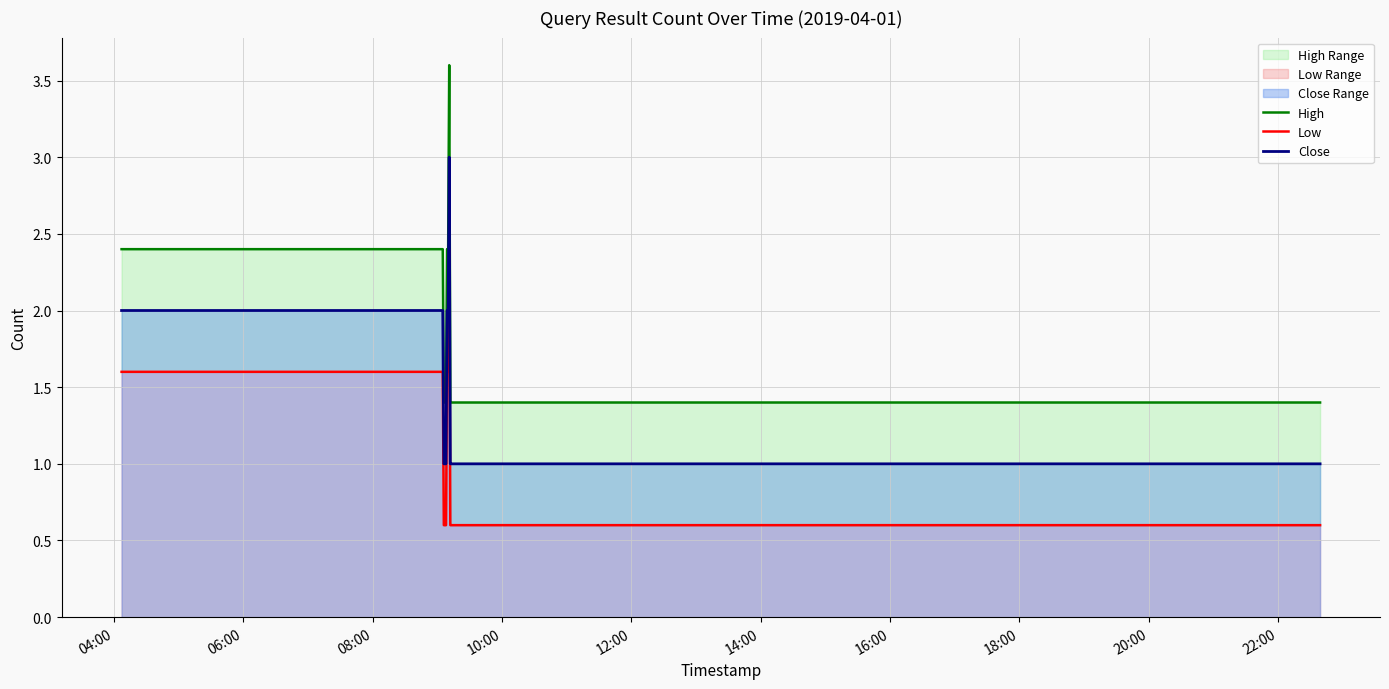

How many categories are shown in the chart?

12